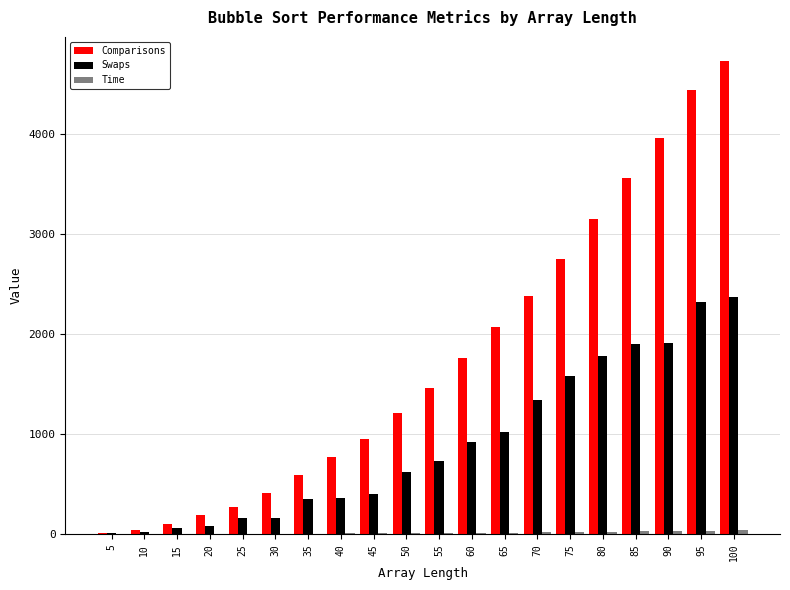

How many series are shown in this chart?

3